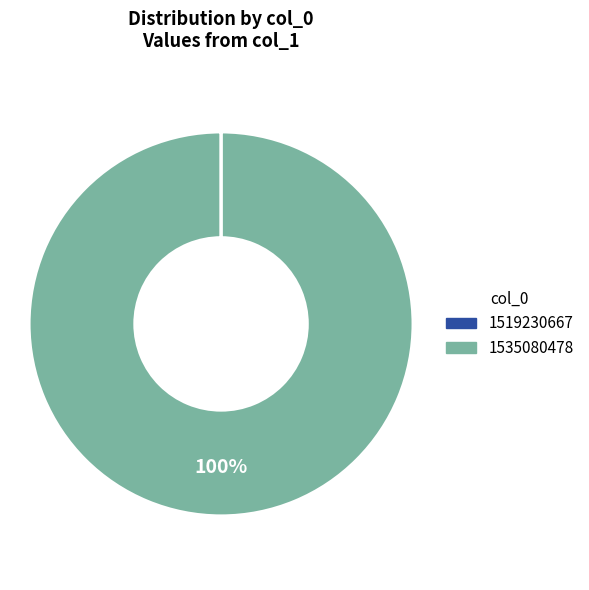

True or false: 1535080478 accounts for 100% of the total.

True